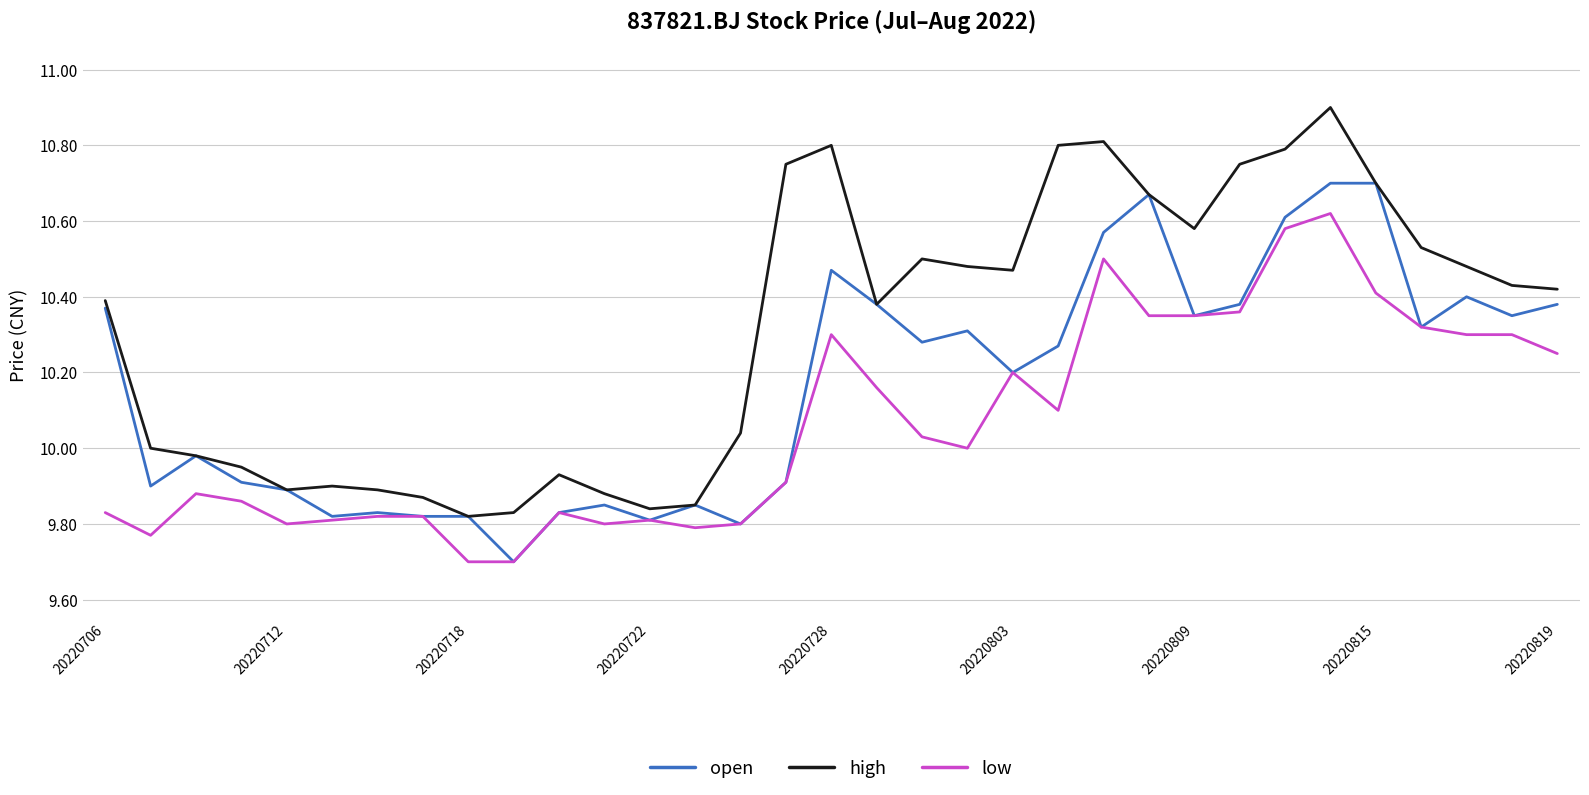

Which series has the largest total across all categories?

high